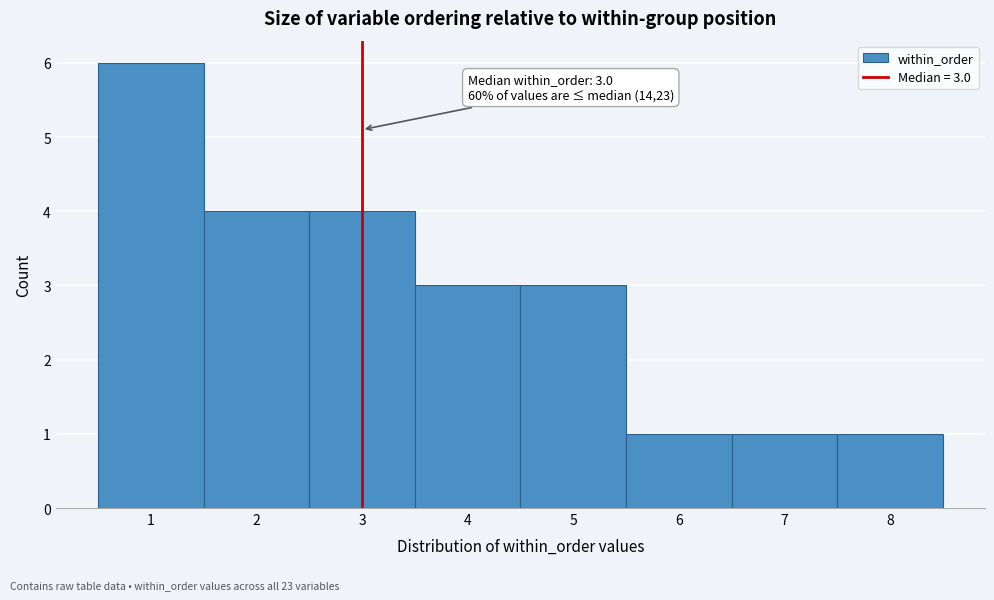

Over which range of the x-axis is the bar tallest?

0.5 to 1.5